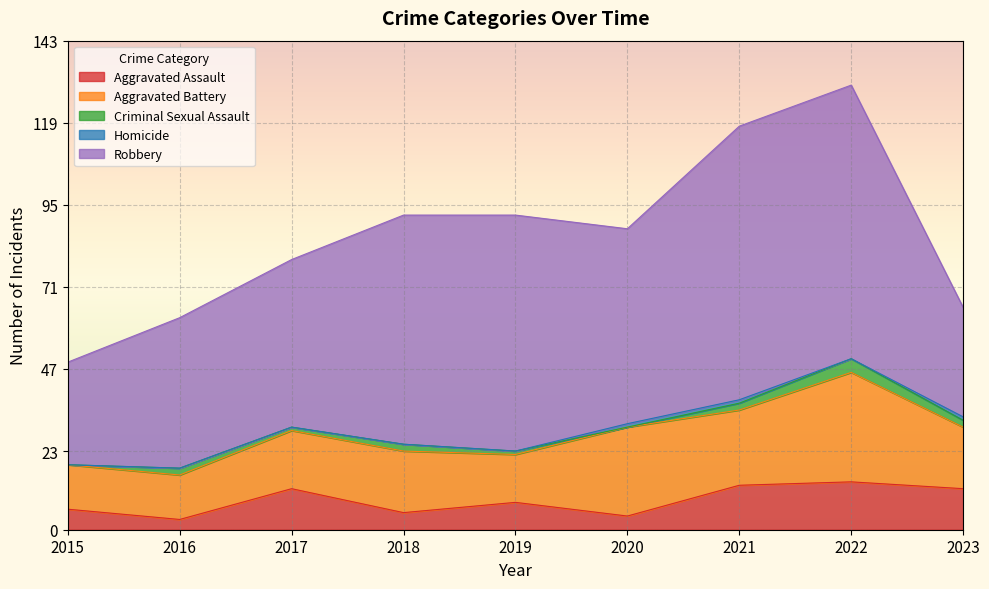

What is the total value across all series at 2018?

92